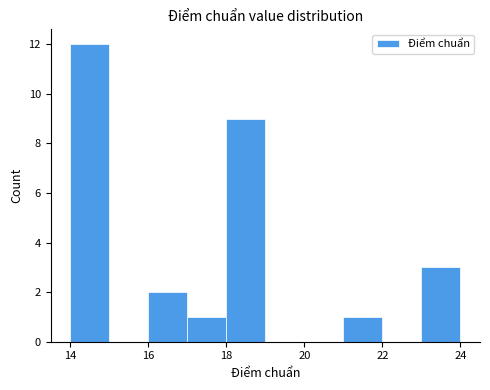

Reading left to right, list every bar in this chart as the range it spans on the x-axis followed by its height. The values are not printed on the chart, so give them approximately, as read against the axis.

14 to 15: 12
15 to 16: 0
16 to 17: 2
17 to 18: 1
18 to 19: 9
19 to 20: 0
20 to 21: 0
21 to 22: 1
22 to 23: 0
23 to 24: 3